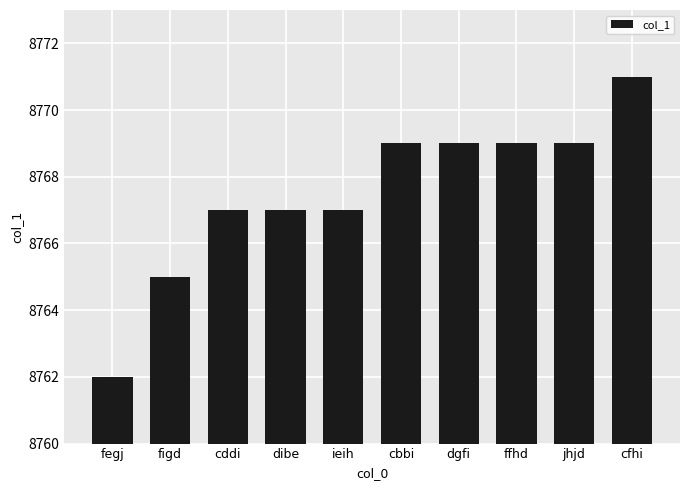

What value does the data have at ffhd?

8769